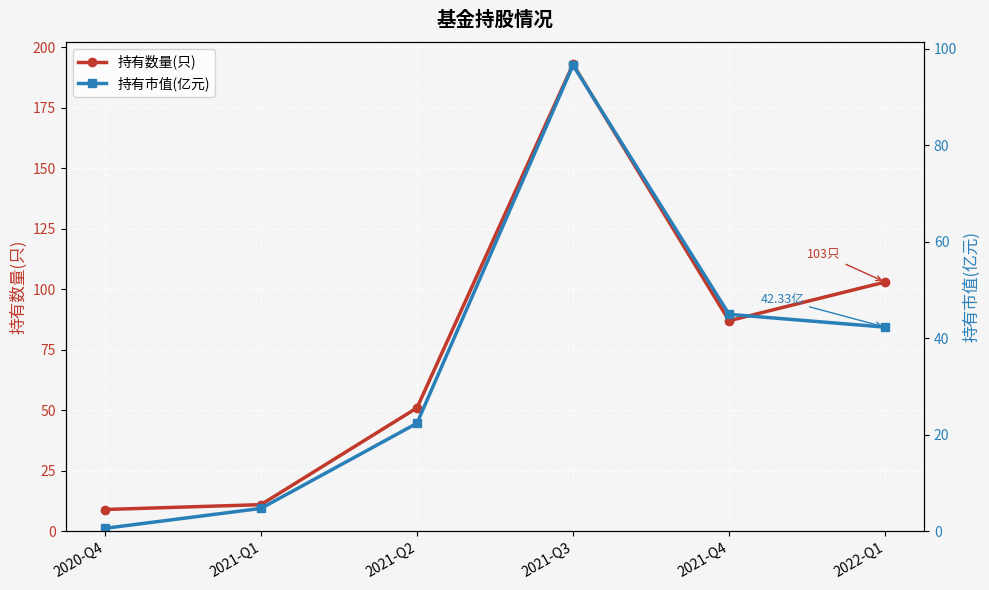

Reading left to right, what are all the values shown in this chart?

持有数量(只): 2020-Q4=9.0	2021-Q1=11.0	2021-Q2=51.0	2021-Q3=193.0	2021-Q4=87.0	2022-Q1=103.0
持有市值(亿元): 2020-Q4=0.6	2021-Q1=4.7	2021-Q2=22.4	2021-Q3=96.7	2021-Q4=45.0	2022-Q1=42.3